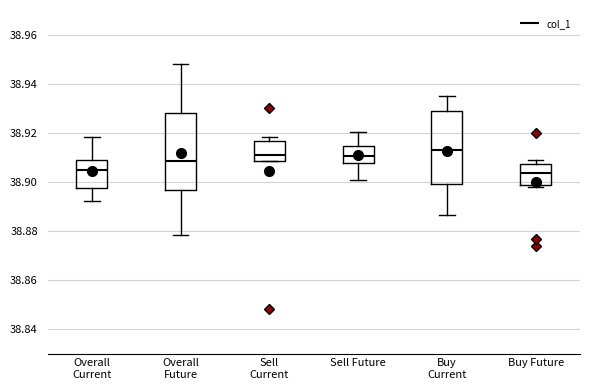

Where is the lower edge of the box for Sell Current on the y-axis? The values are not printed on the chart, so give them approximately, as read against the axis.

38.908